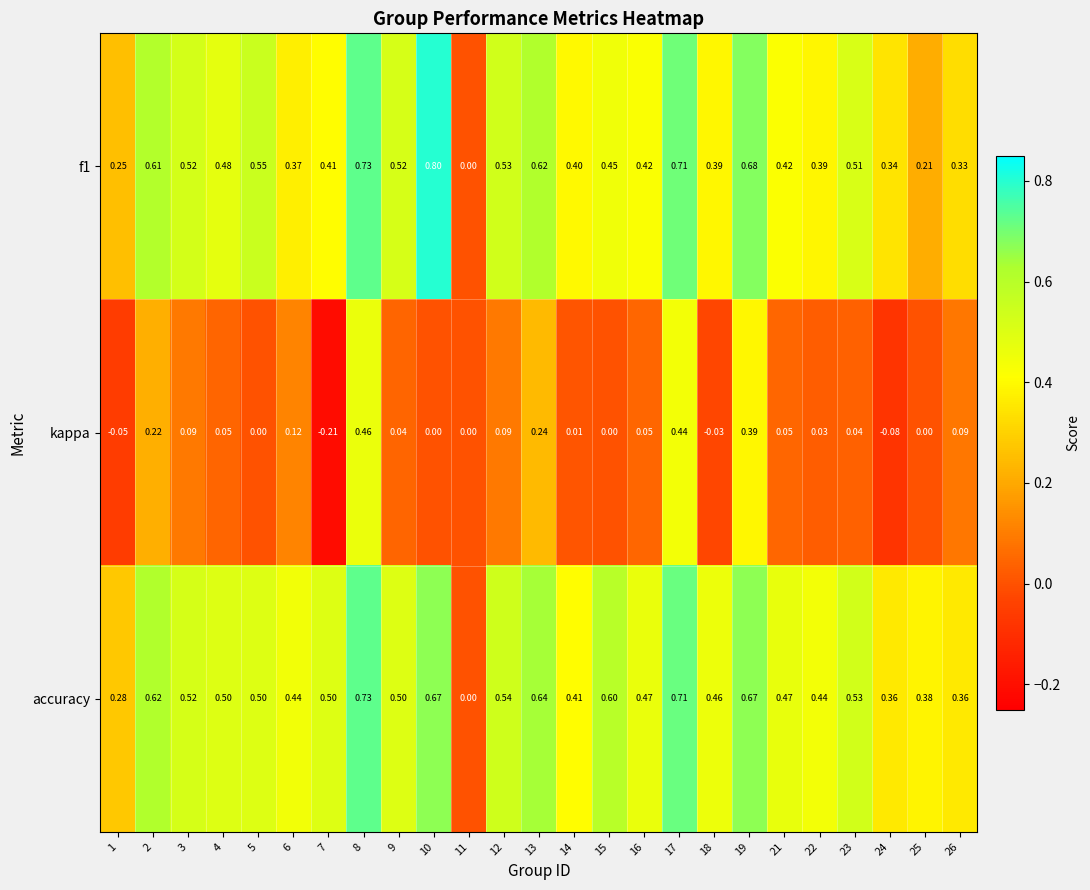

Rank the series at 4 from highest to lowest value.

accuracy, f1, kappa